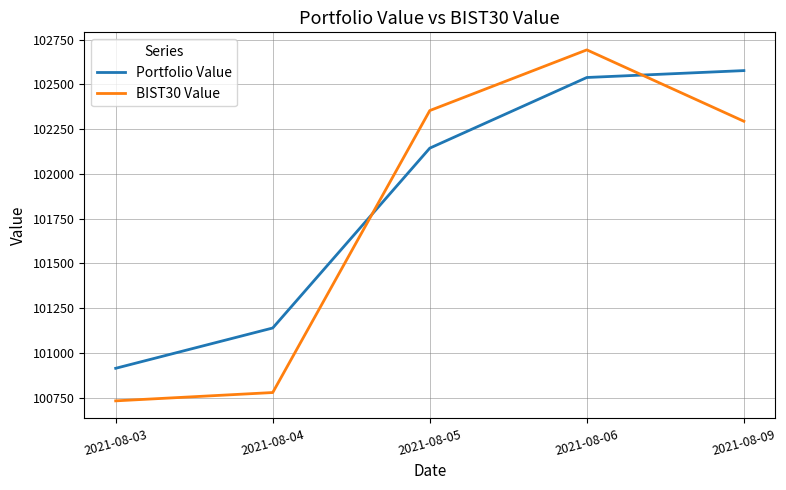

True or false: BIST30 Value has more than 0 interior local peaks.

True